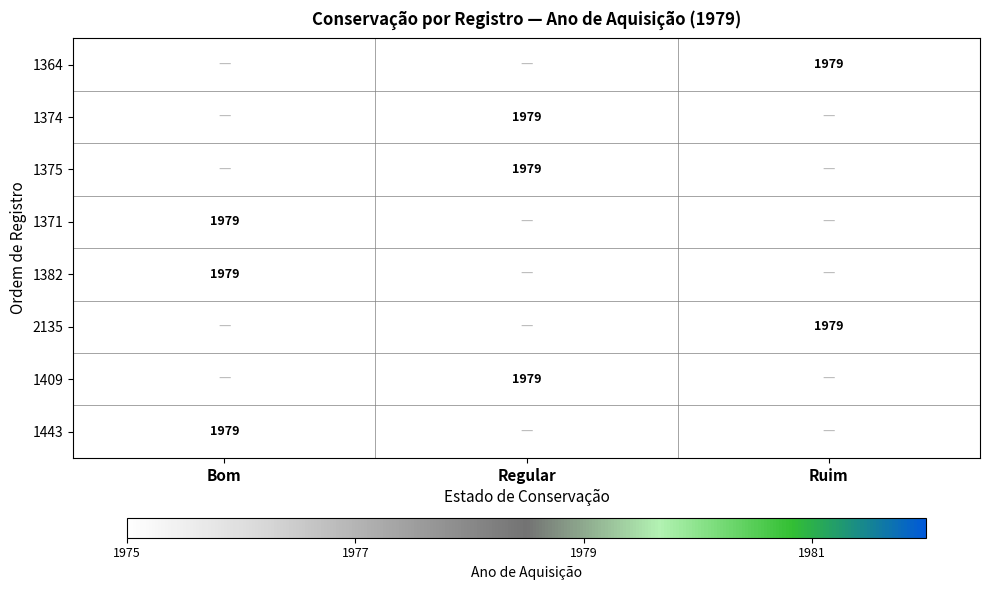

True or false: 1382 has a value of 1979 at Bom.

True